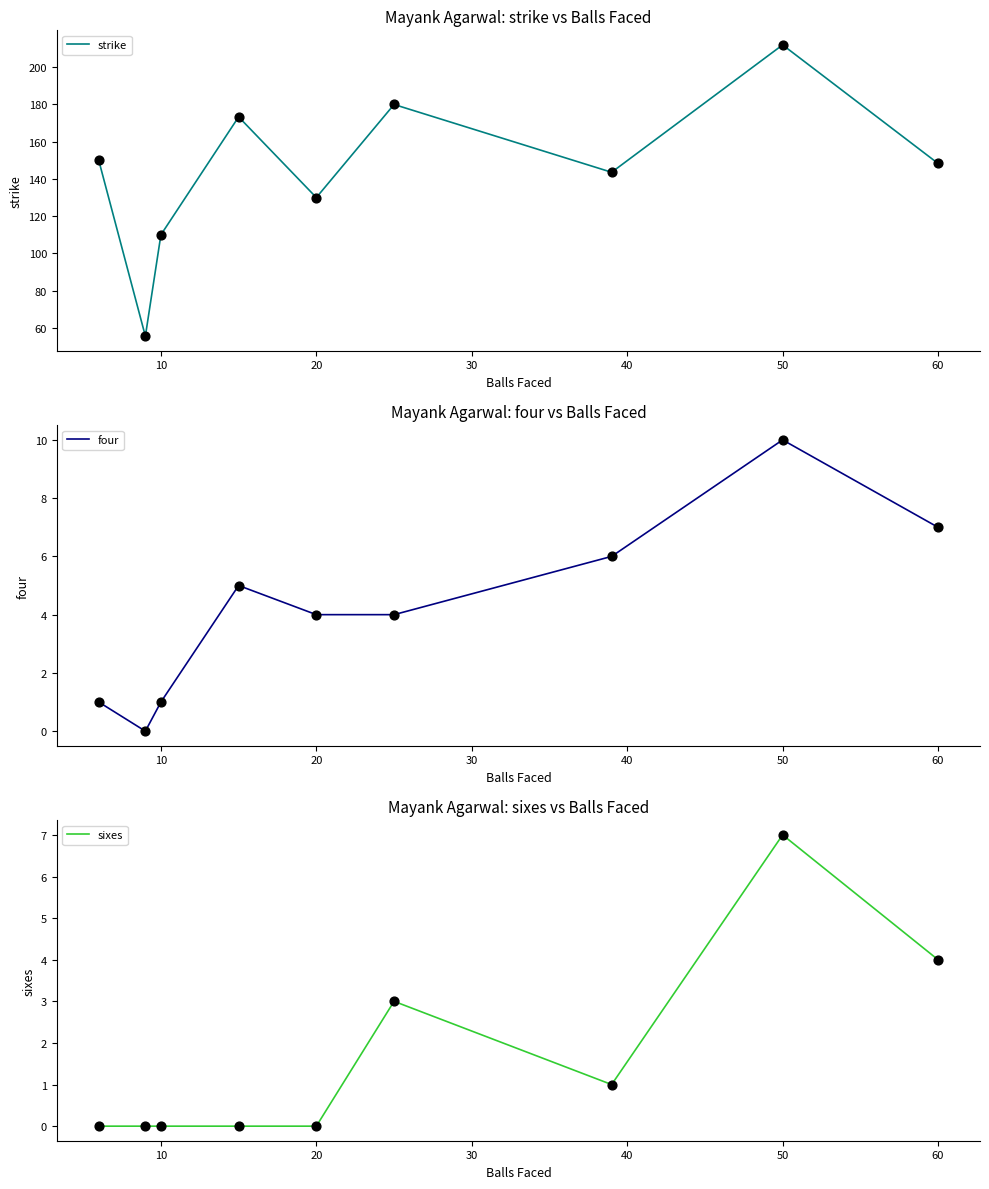

At how many categories does at least one series exceed 126?

7